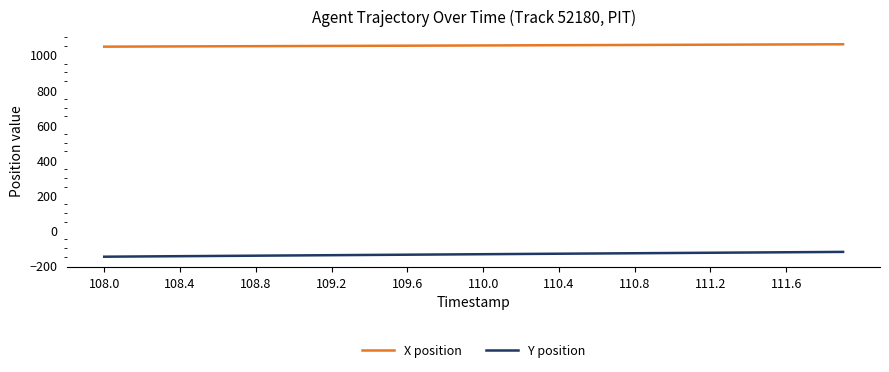

What is the maximum value for X position?

1059.9